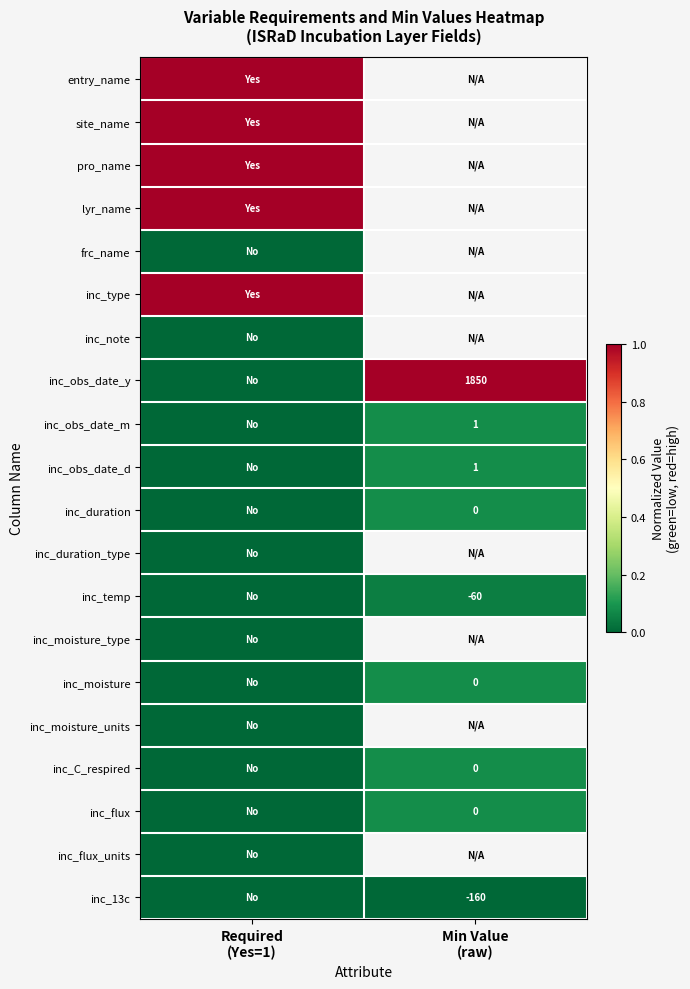

At which label is inc_obs_date_d closest to 0?

Required (Yes=1)